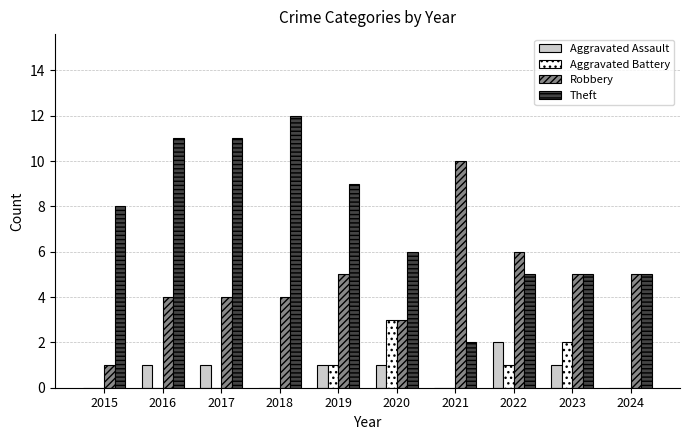

The value of Aggravated Battery at 2015 is -2. True or false?

False